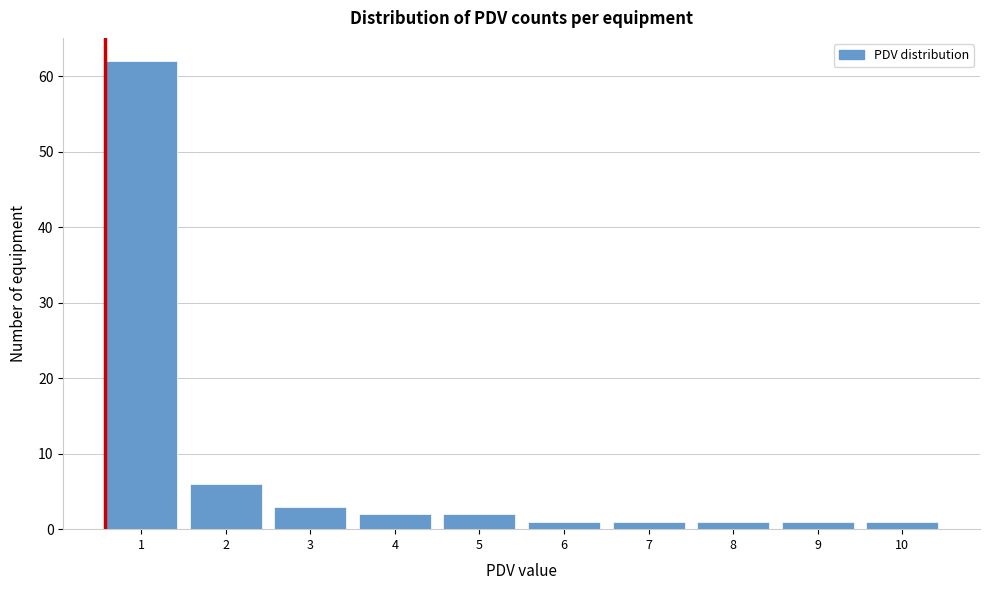

Reading left to right, what are all the values shown in this chart?

1=62	2=6	3=3	4=2	5=2	6=1	7=1	8=1	9=1	10=1